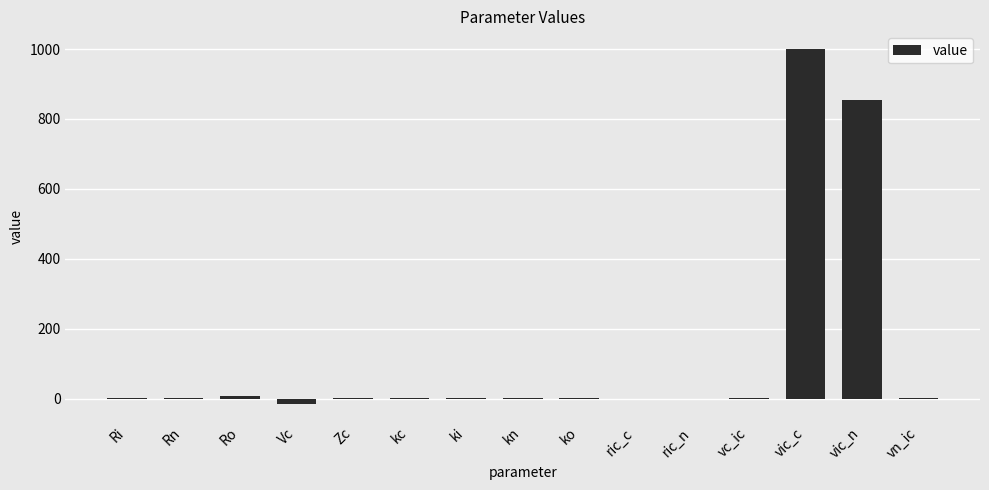

What is the greatest value displayed?

1000.0